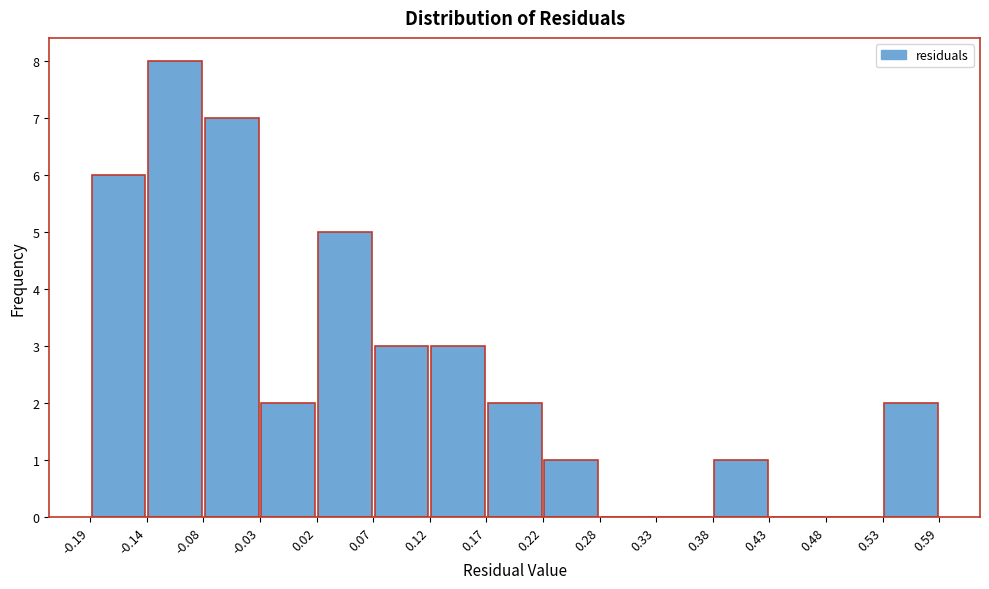

Which range on the x-axis has the tallest bar?

-0.14 to -0.08